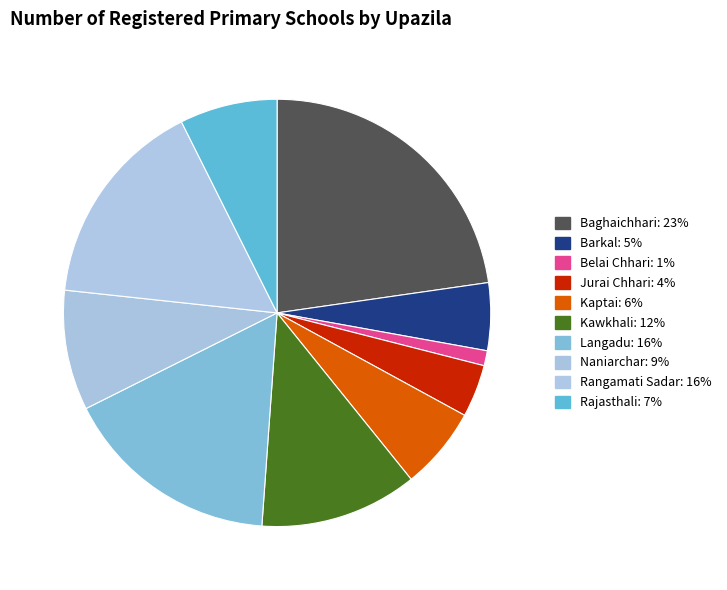

What percentage is the Barkal slice, to the nearest percent?

5%